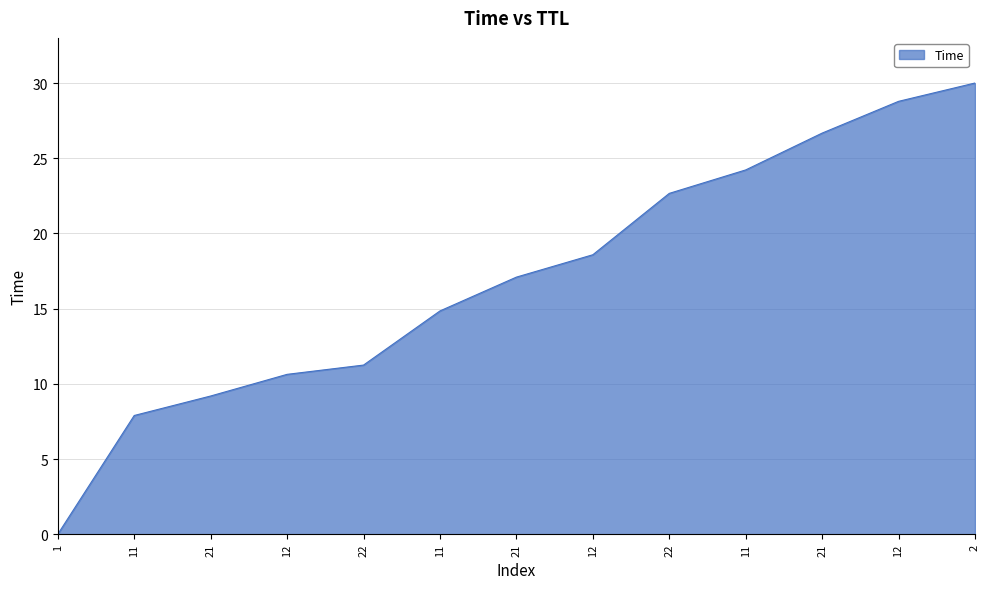

How many lines are shown in the chart?

1